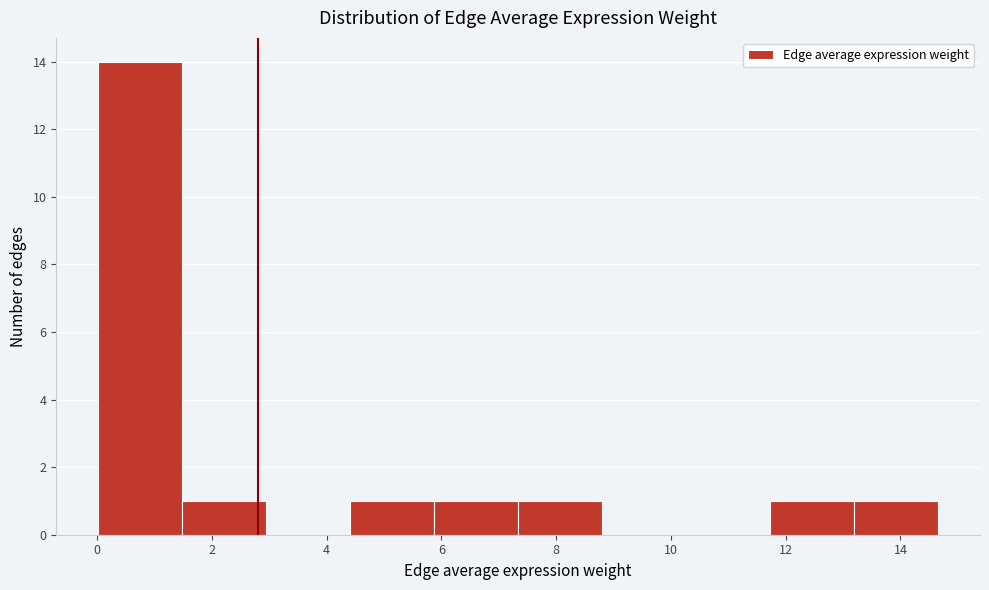

Reading left to right, transcribe this chart: for each bar, give the range it covers on the x-axis and its height. Neither the bar edges nor the heights are printed on the chart, so give them approximately, as read against the axes.

0.0 to 1.4: 14
1.4 to 3.0: 1
3.0 to 4.4: 0
4.4 to 5.8: 1
5.8 to 7.4: 1
7.4 to 8.8: 1
8.8 to 10.2: 0
10.2 to 11.8: 0
11.8 to 13.2: 1
13.2 to 14.6: 1